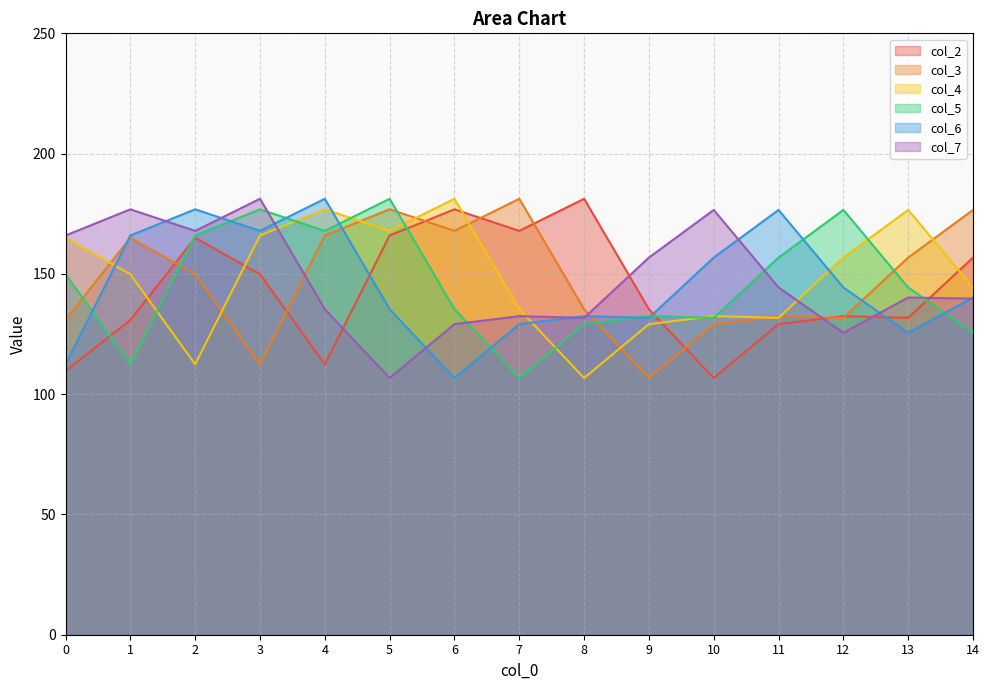

Between which two adjacent categories do col_6 and col_3 first intersect?

0 and 1